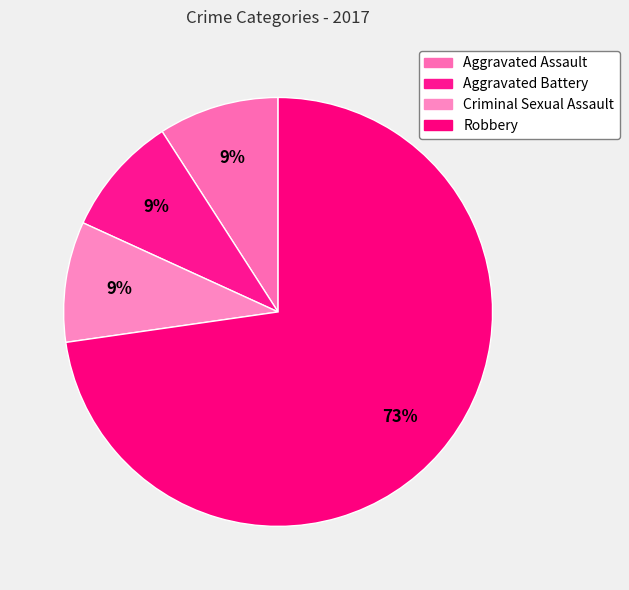

True or false: Aggravated Battery accounts for 21% of the total.

False